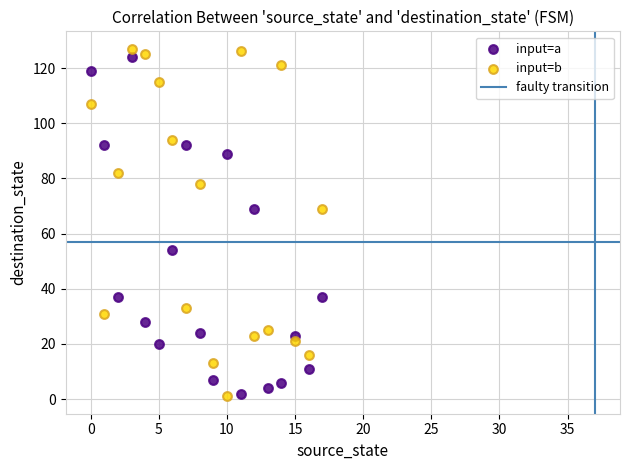

Which series has the largest Y range (max minus min)?

input=b